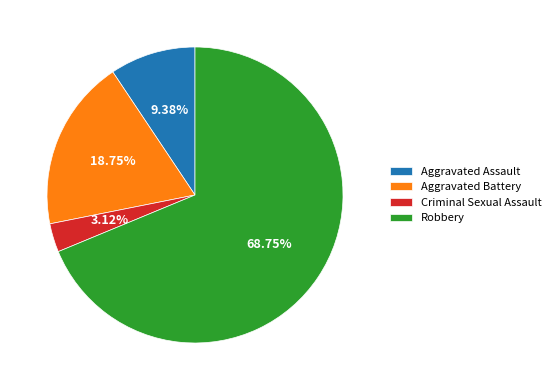

Does Robbery account for over 50% of the chart?

Yes